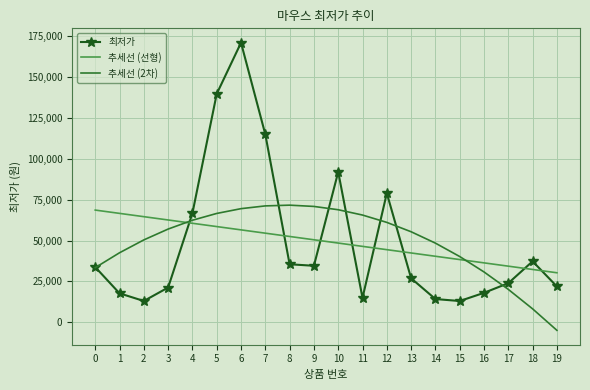

Which series has the largest range (max minus min)?

최저가